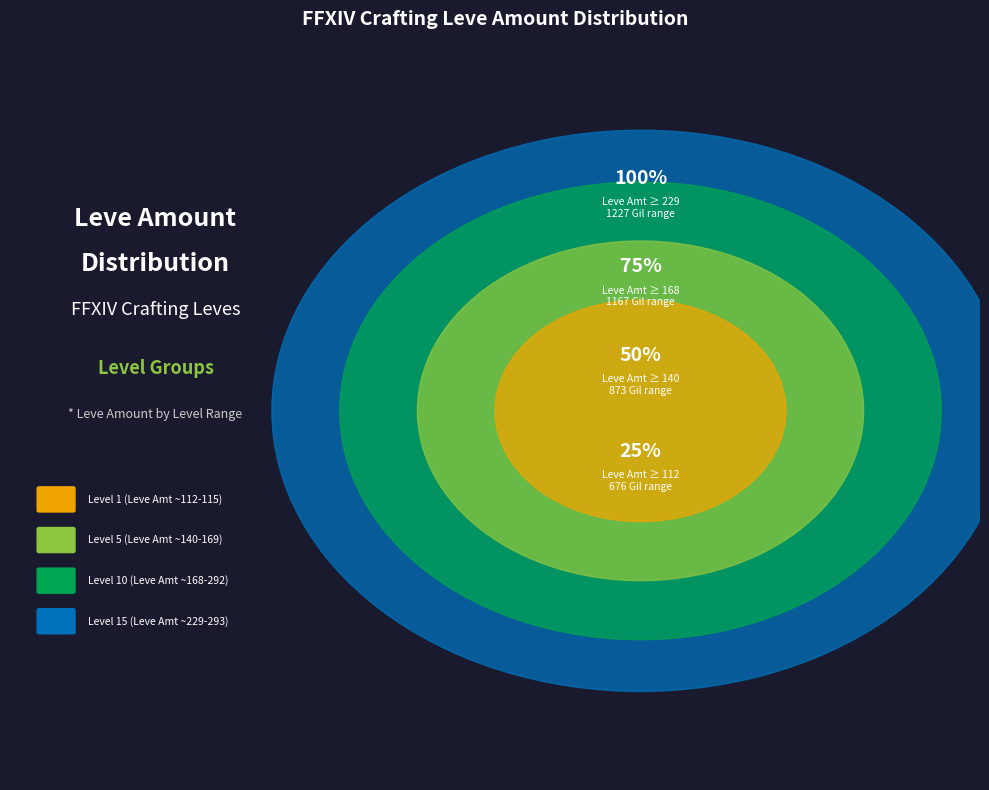

Does any single category account for the majority?

No